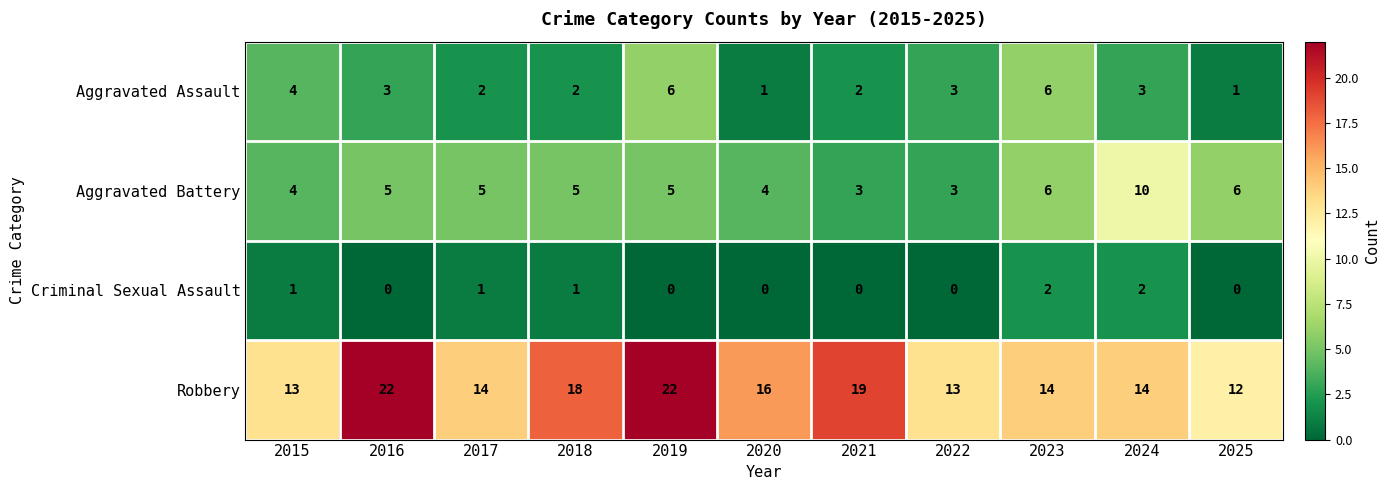

What is the maximum value shown in the chart?

22